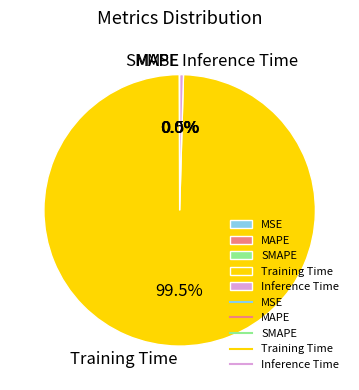

Which category has the biggest portion of the pie?

Training Time